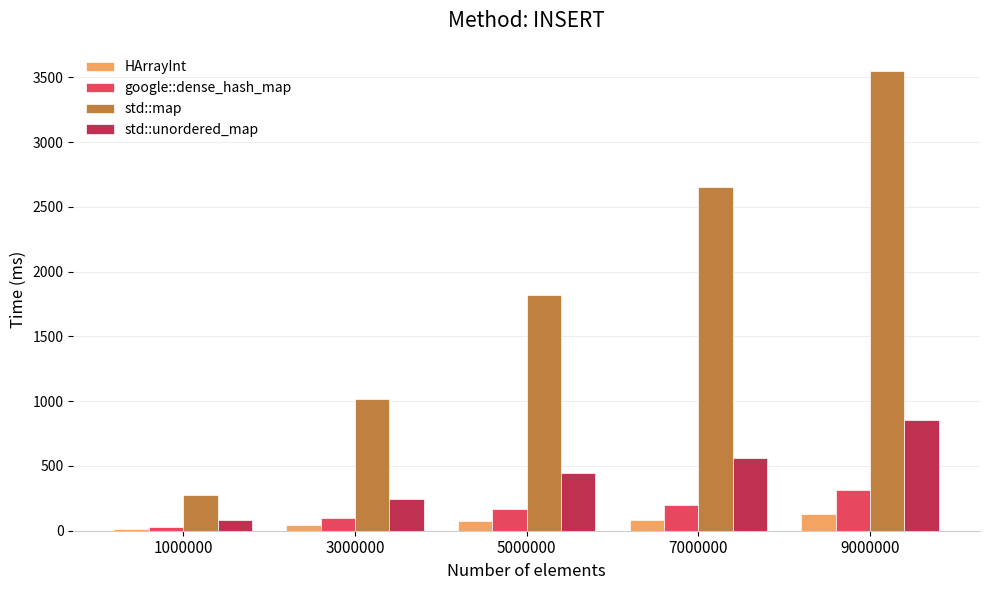

The std::map series shows 1016 at 3000000. True or false?

True